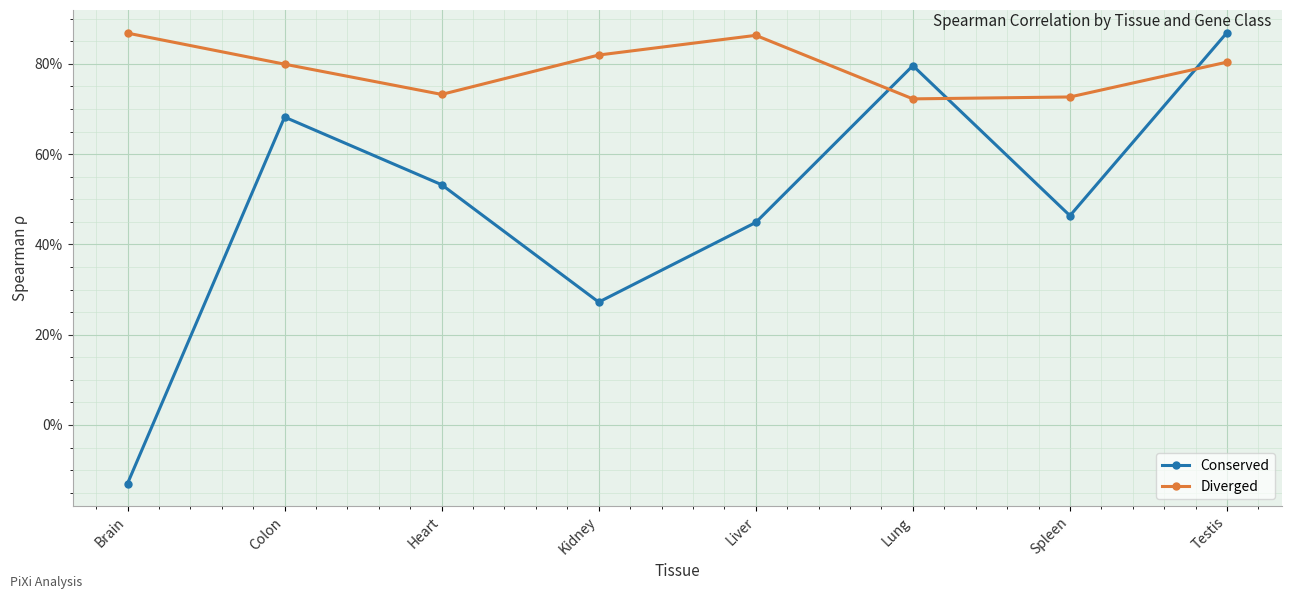

Where is Diverged nearest to the value 0?

Lung